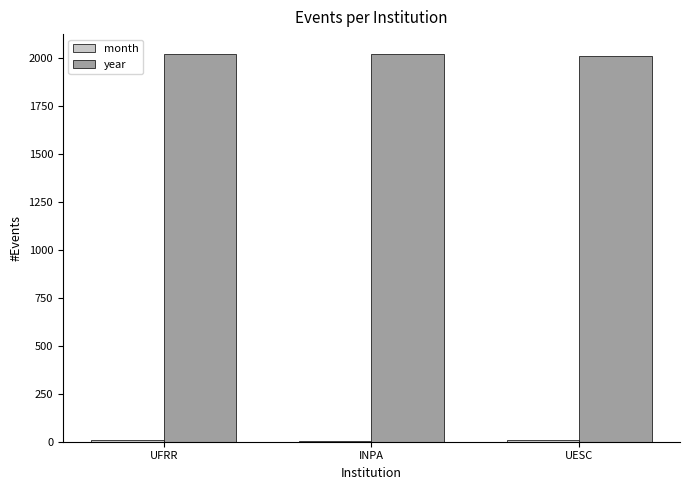

How many groups of bars are there?

3